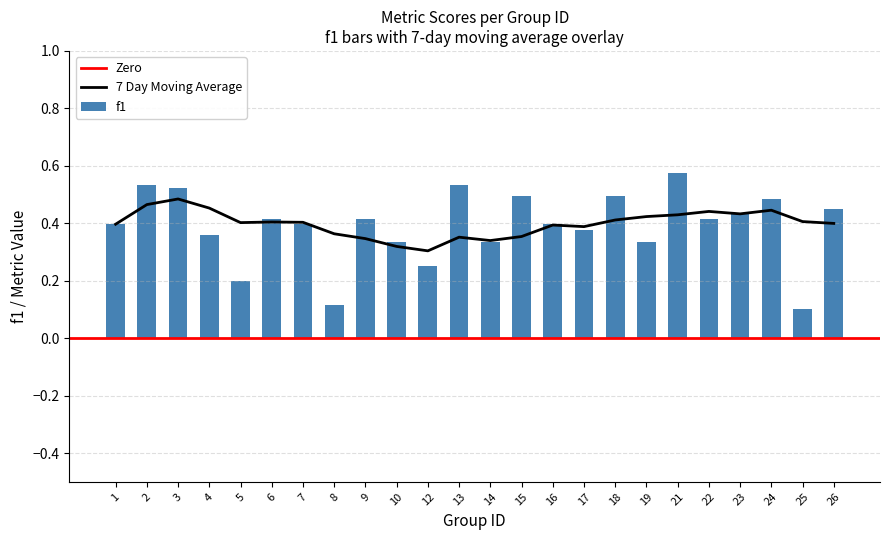

Does the chart contain stacked bars?

No